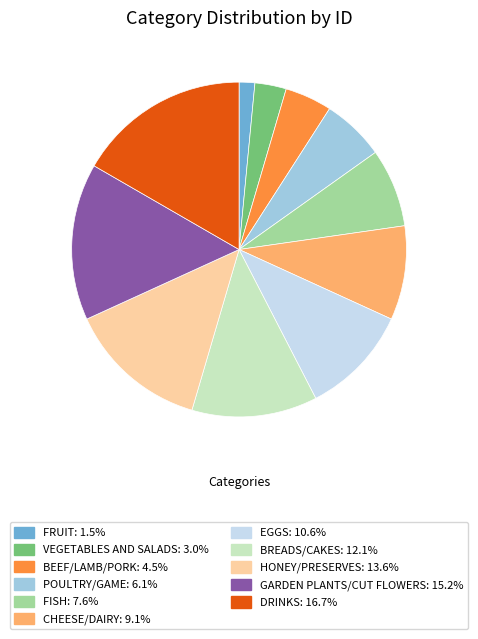

Is there any slice that represents more than half of the pie?

No